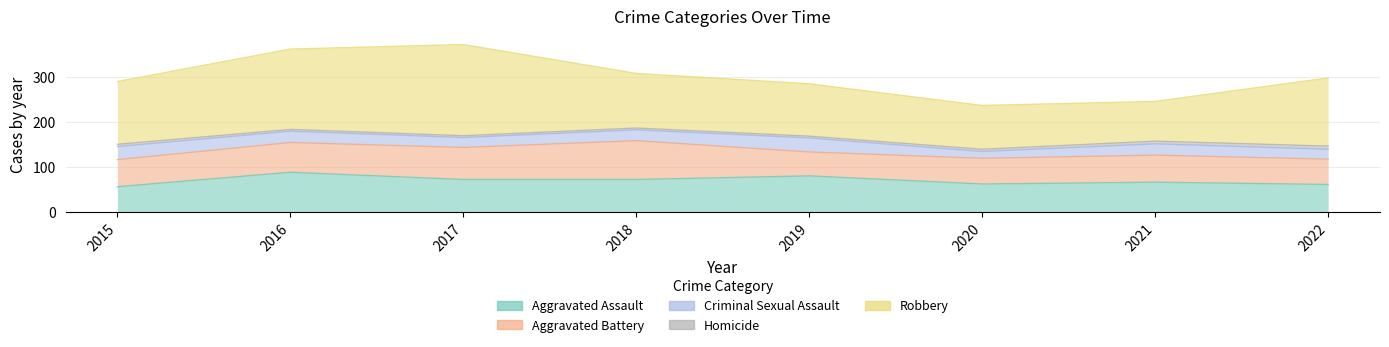

How many intersections are there between Aggravated Battery and Aggravated Assault?

3